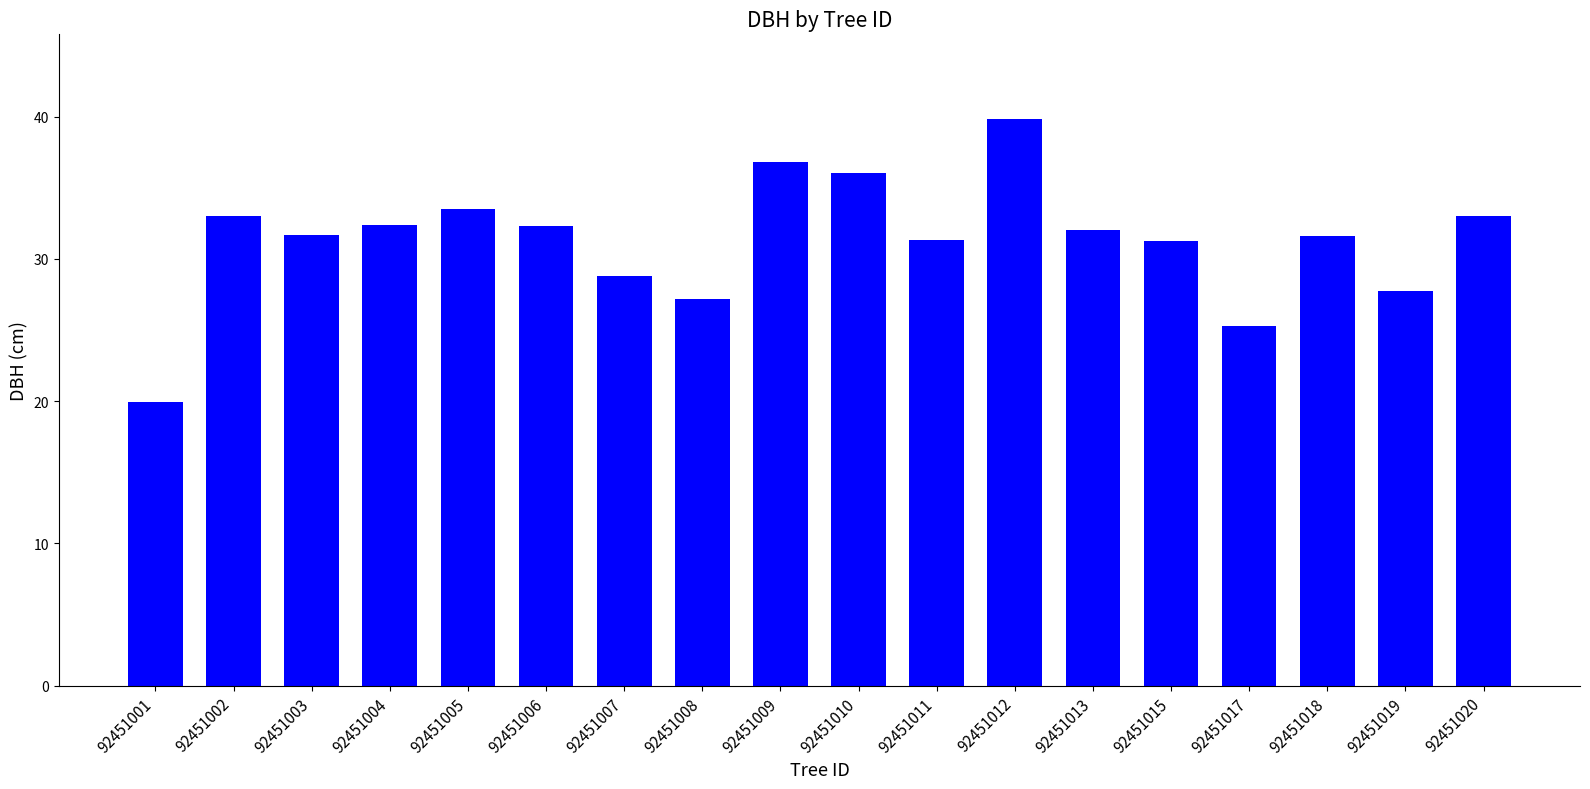

True or false: the data shows 16.7 at 92451017.

False